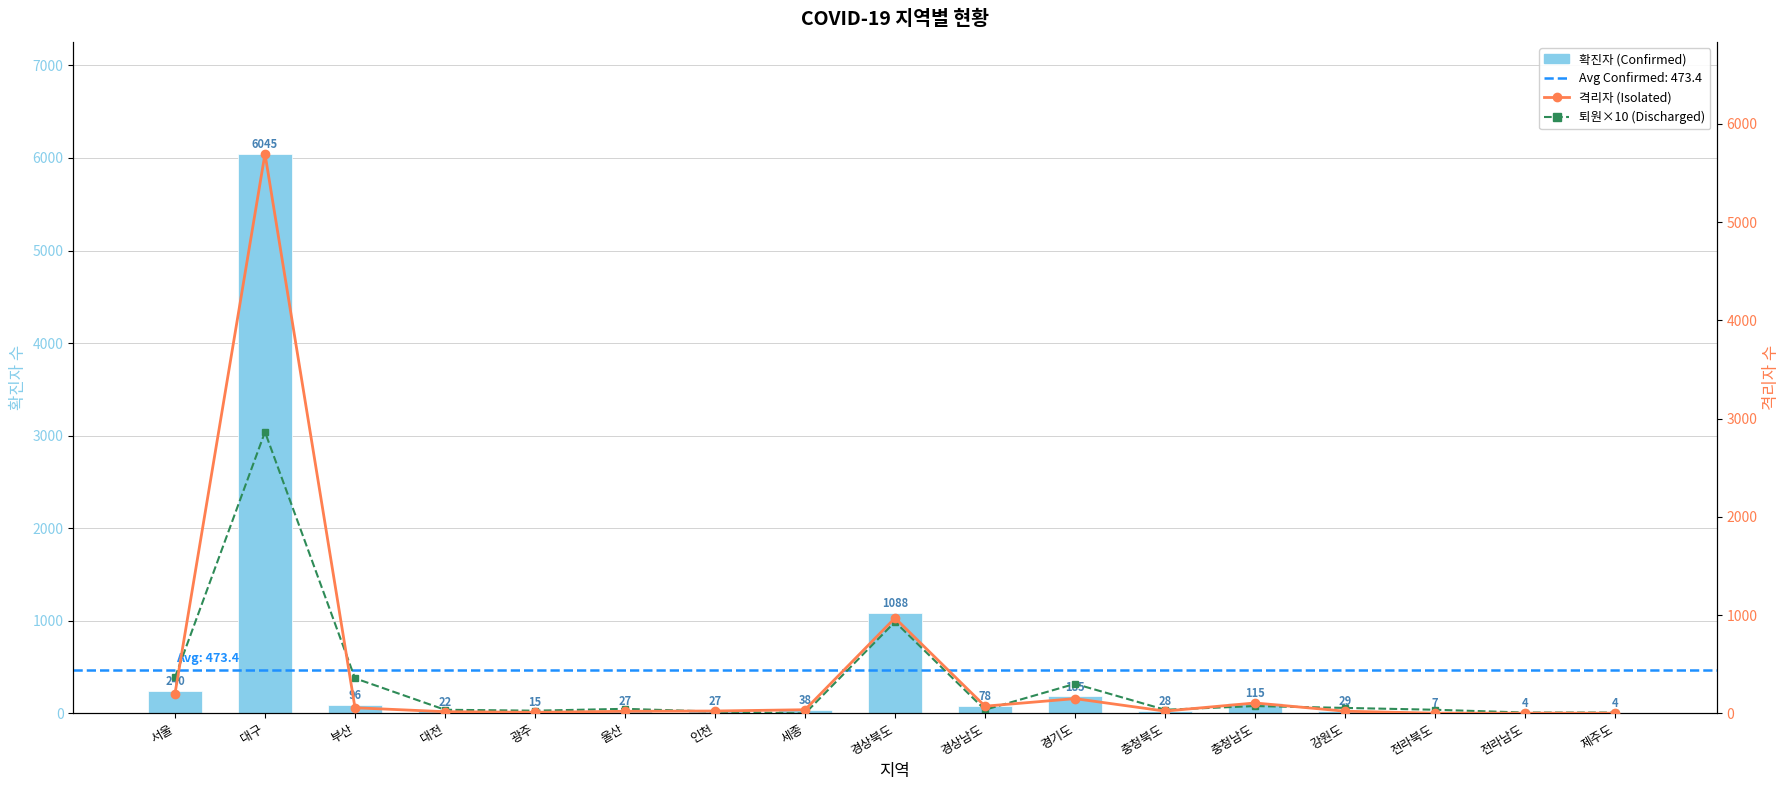

What is the label of the 4th bar from the left?

대전